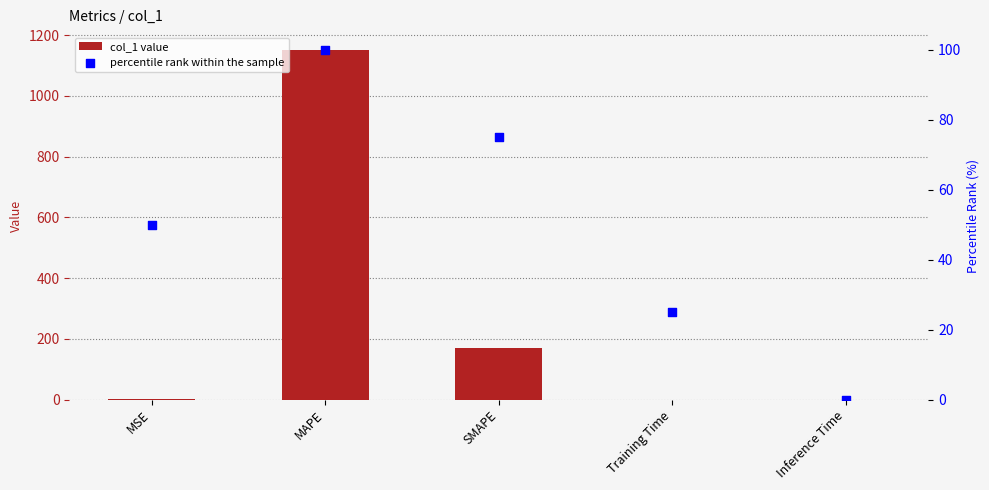

Which series has the largest total across all categories?

col_1 value